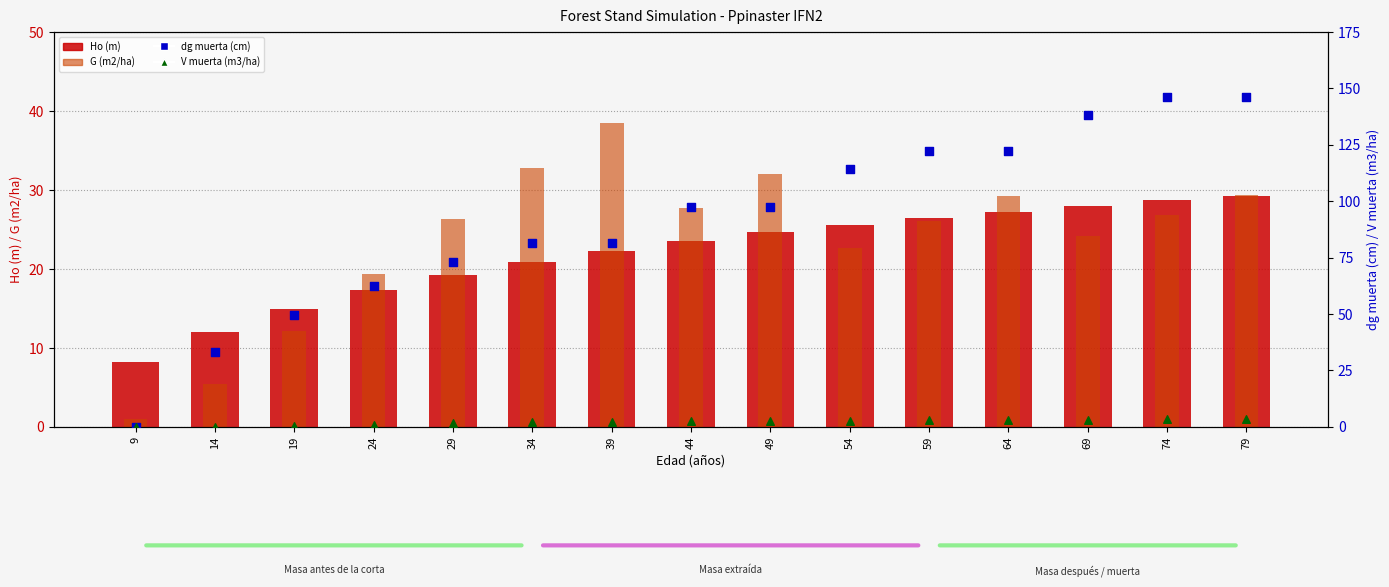

What are all the series names shown in the legend?

Ho (m), G (m2/ha), dg muerta (cm), V muerta (m3/ha)